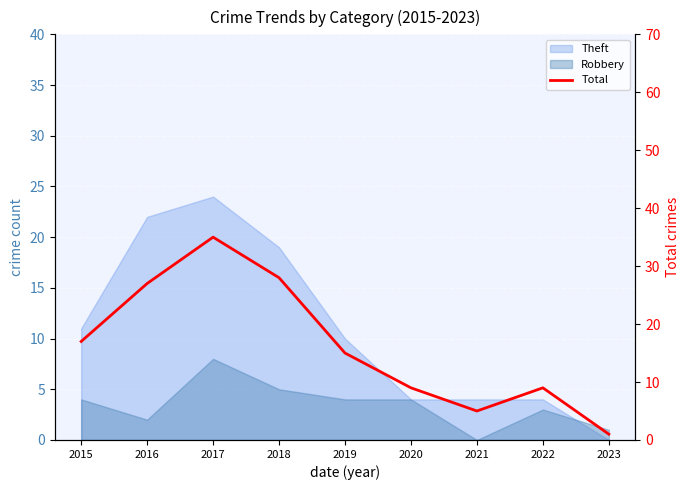

Reading left to right, list all the values displayed in this chart.

2015=17	2016=27	2017=35	2018=28	2019=15	2020=9	2021=5	2022=9	2023=1